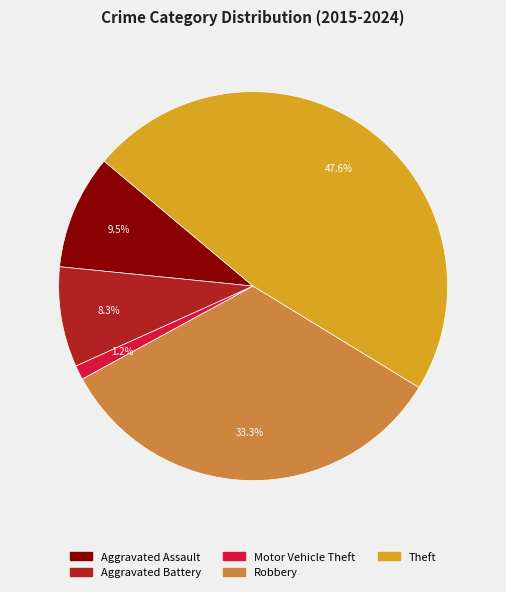

The Aggravated Assault slice represents 24% of the pie. True or false?

False